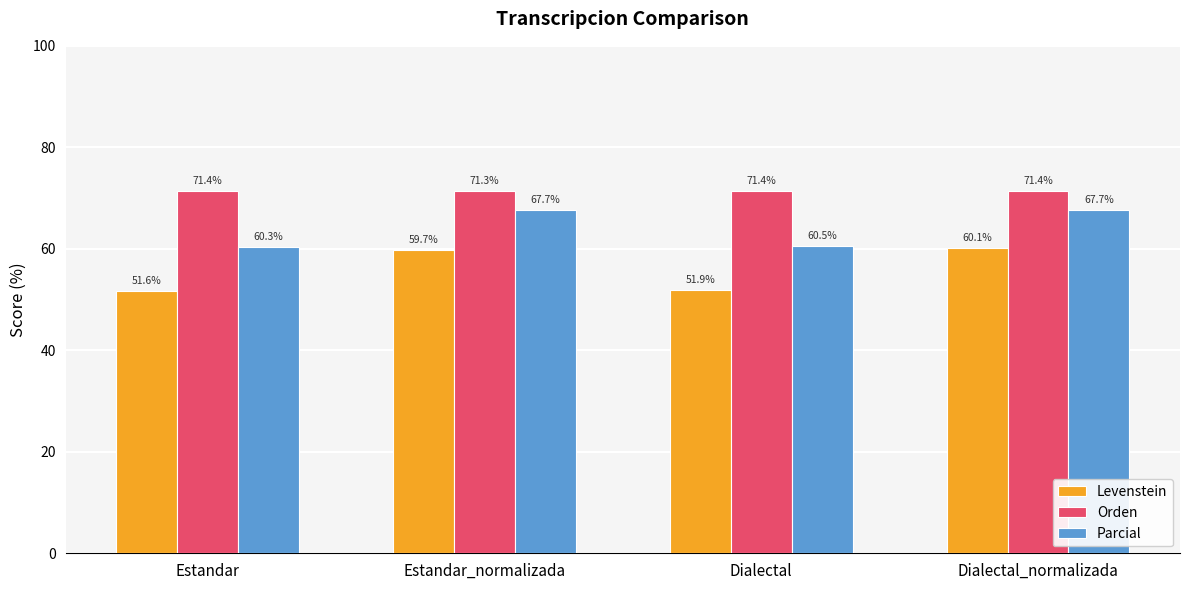

True or false: Levenstein has a value of 51.6 at Estandar.

True